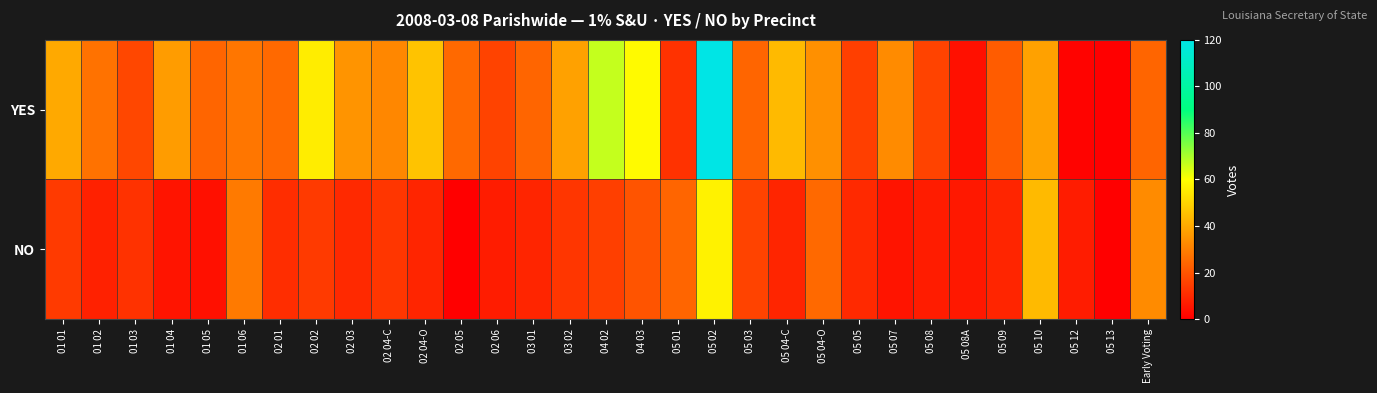

At which category is the sum across all series the highest?

05 02